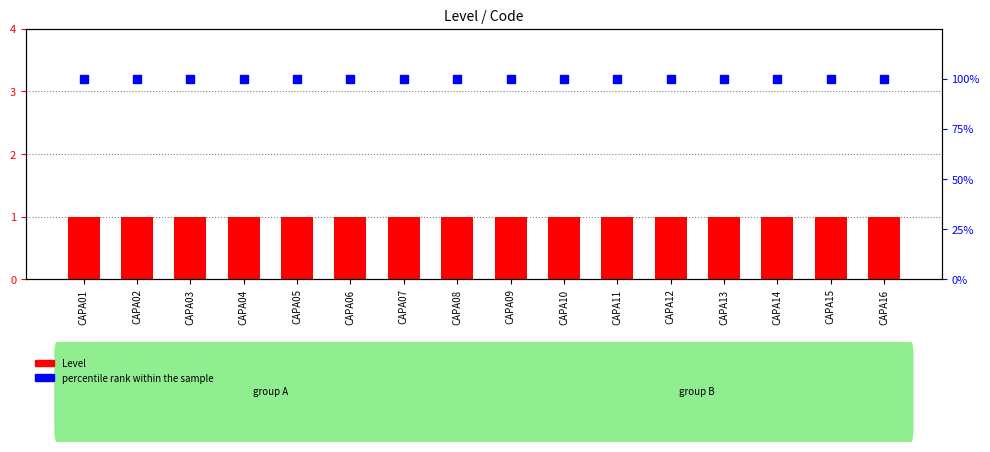

At how many categories does at least one series exceed 40?

16